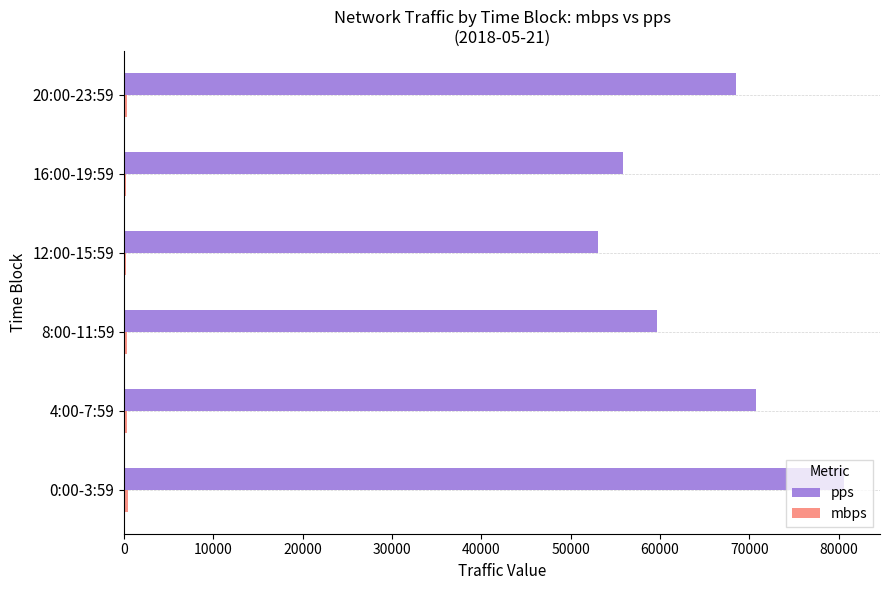

Between 0:00-3:59 and 8:00-11:59, which series saw the biggest shift?

pps